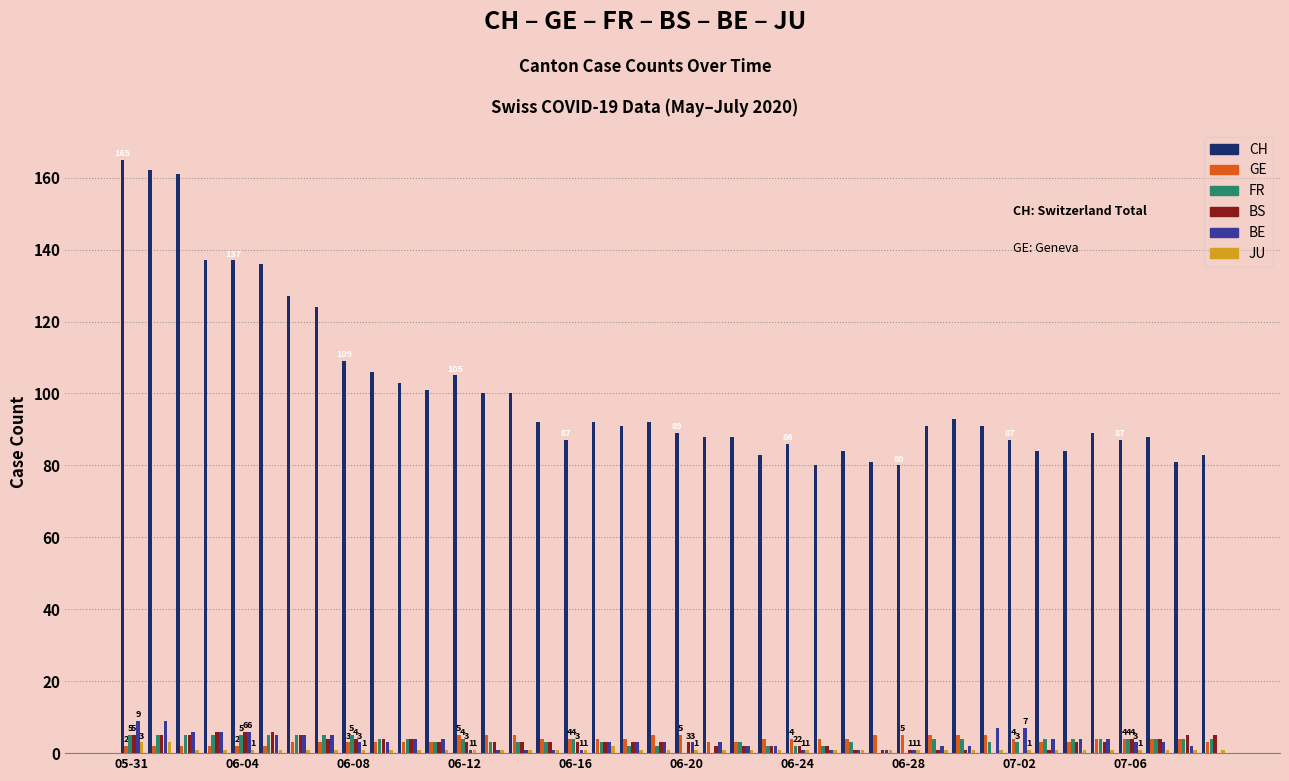

Which series has the largest total across all categories?

CH